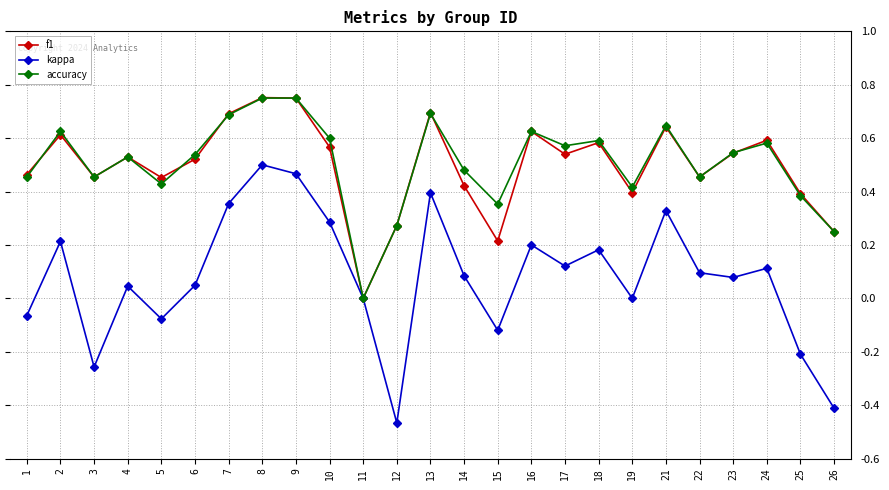

Between 6 and 7, which series saw the biggest shift?

kappa